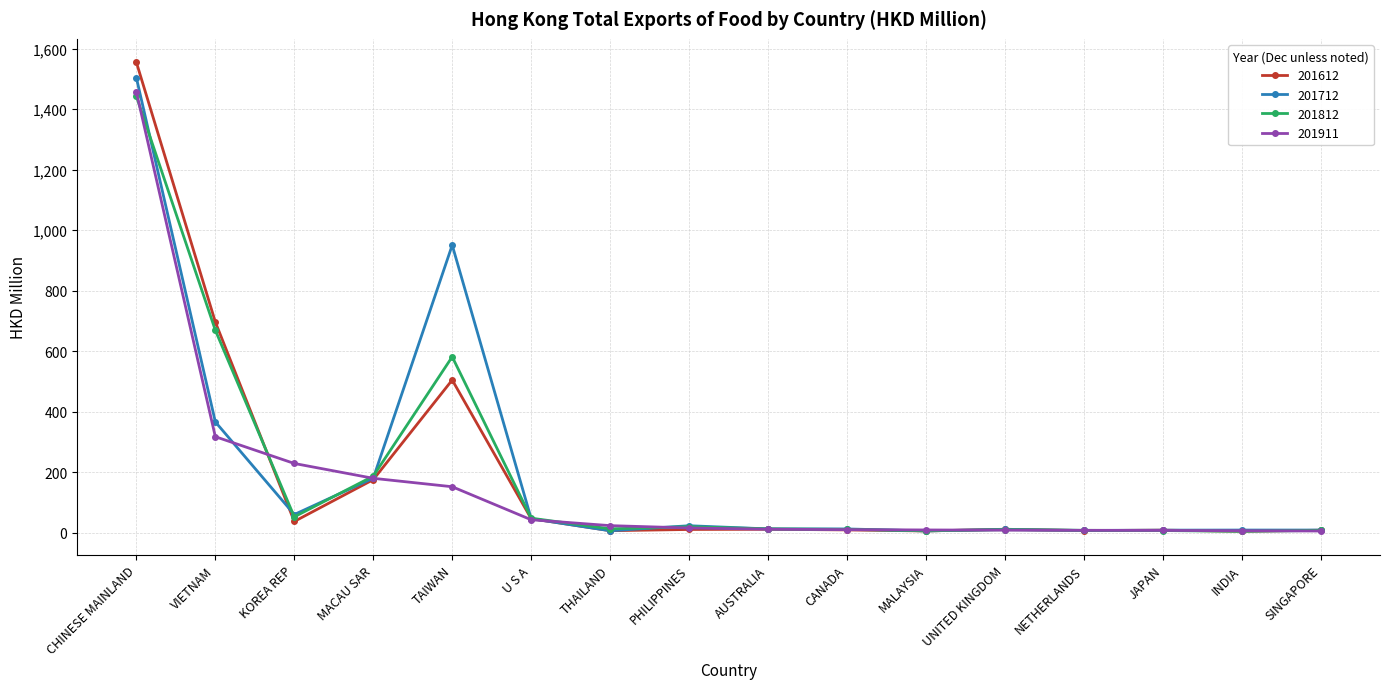

Where does the 201712 series first go above 12?

CHINESE MAINLAND